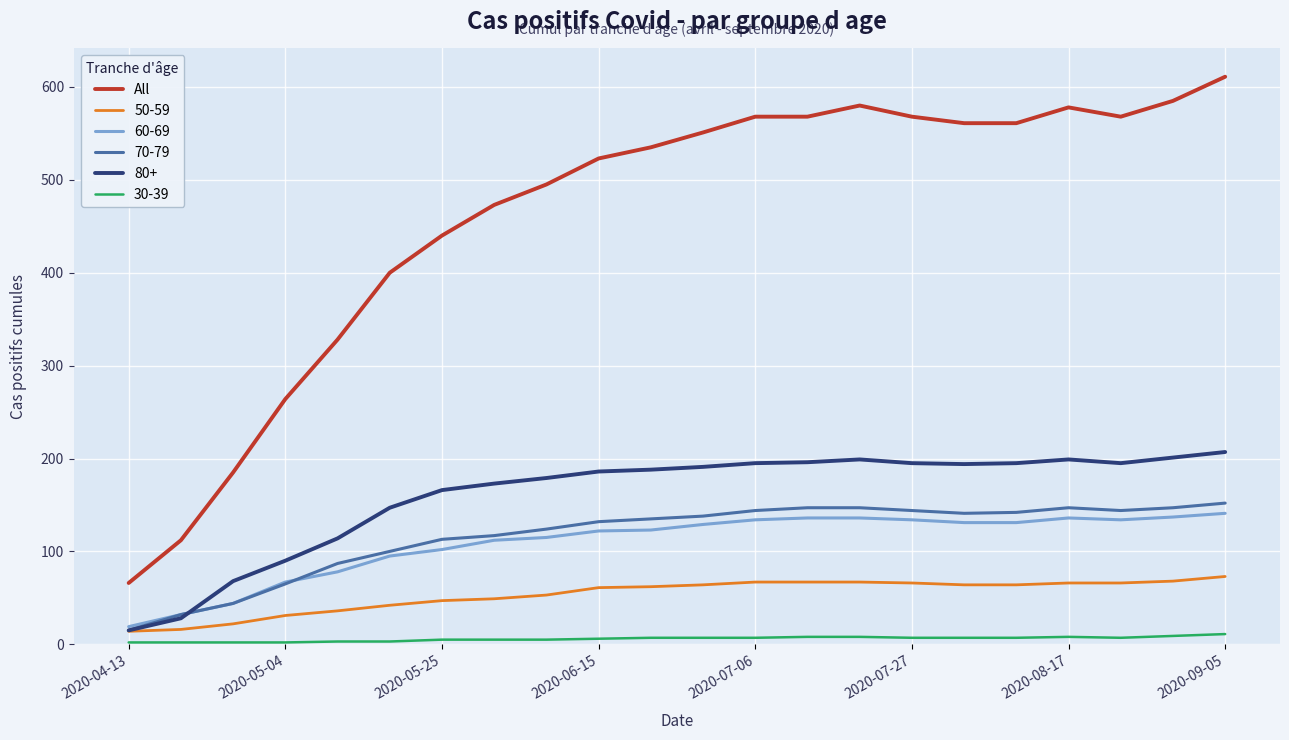

What is the maximum value for All?

611